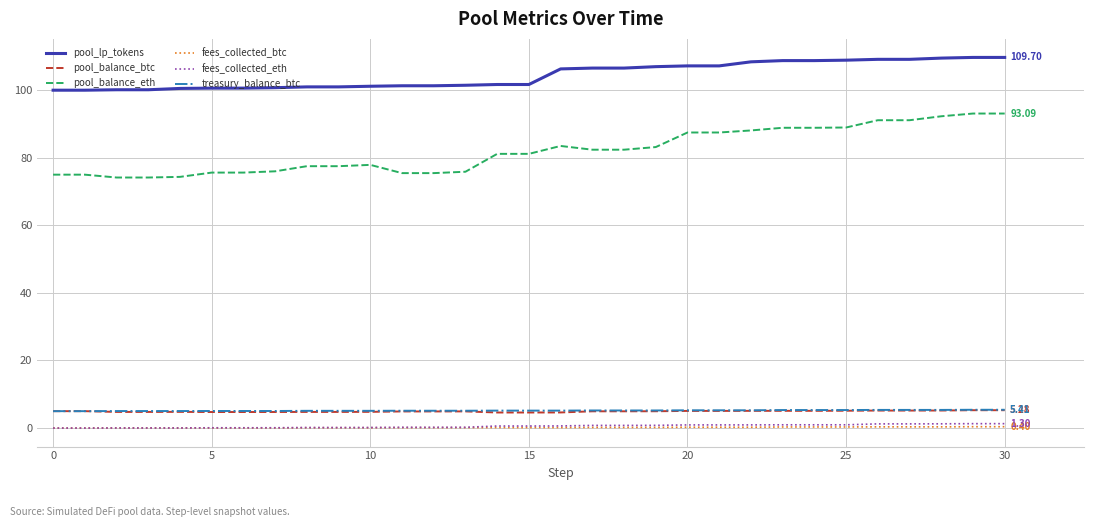

Which series has the largest total across all categories?

pool_lp_tokens